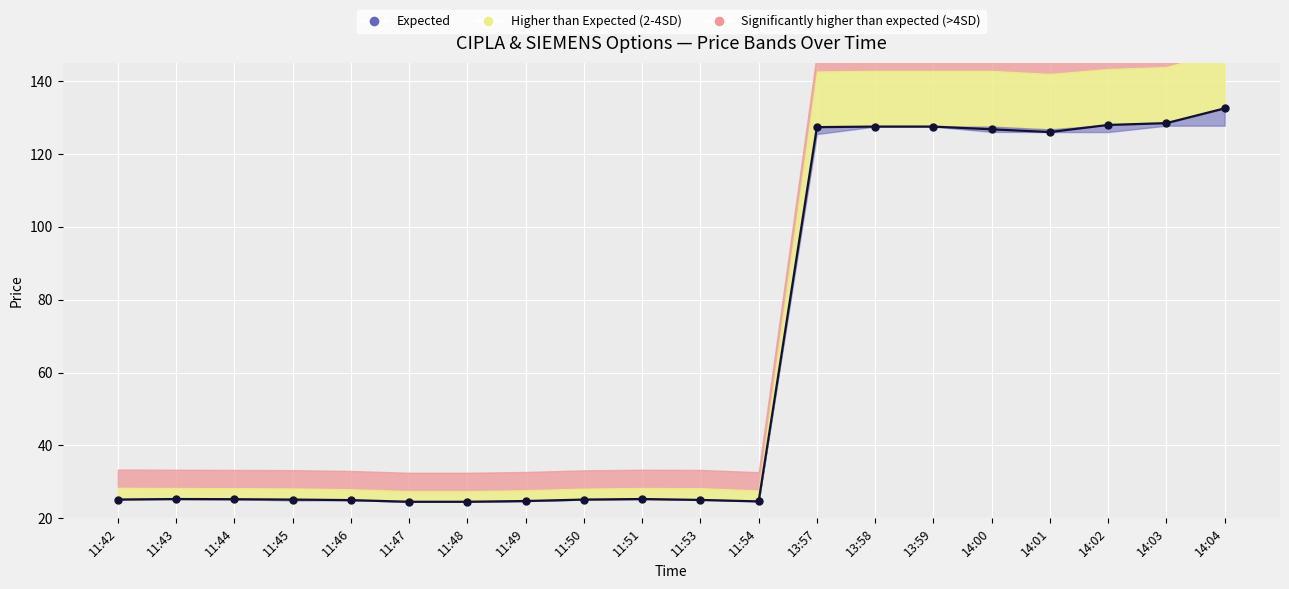

What is the change in value from 11:49 to 11:50?

+0.4